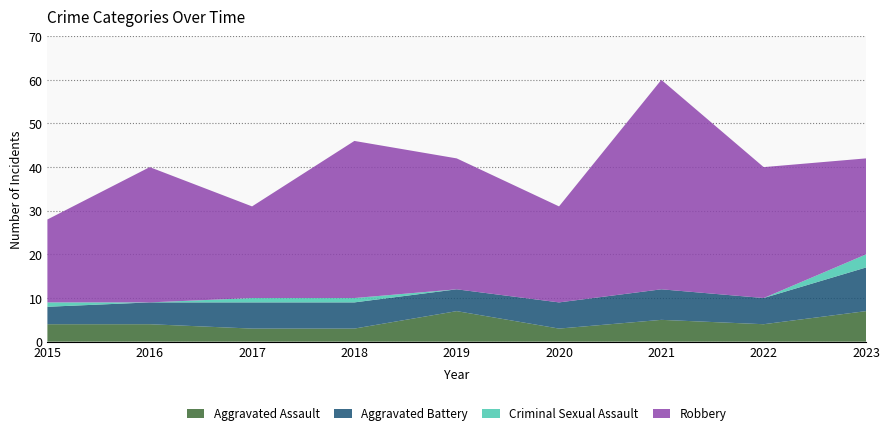

Reading left to right, transcribe all the data shown in this chart.

Aggravated Assault: 4	4	3	3	7	3	5	4	7
Aggravated Battery: 4	5	6	6	5	6	7	6	10
Criminal Sexual Assault: 1	0	1	1	0	0	0	0	3
Robbery: 19	31	21	36	30	22	48	30	22